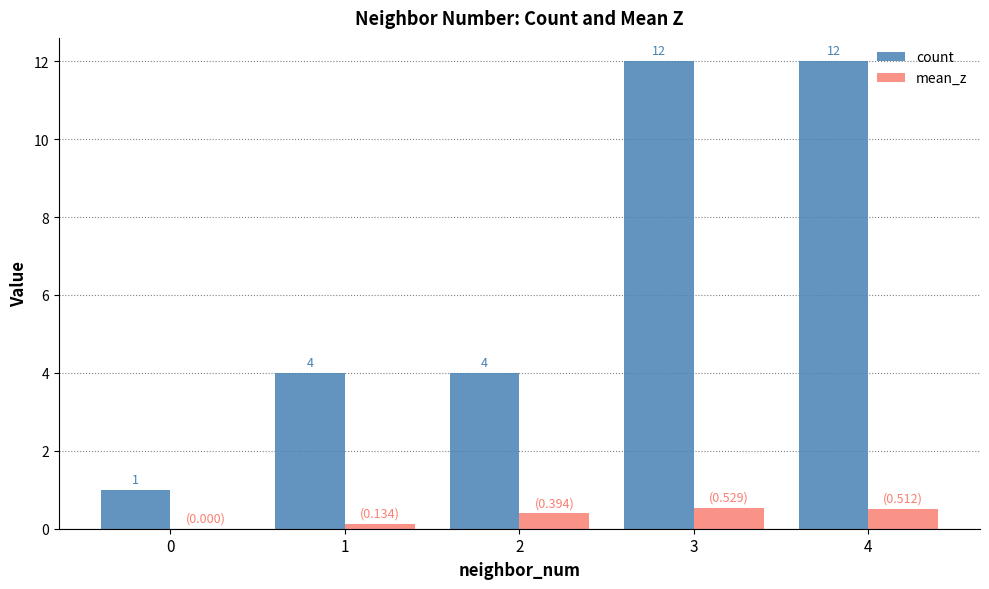

How many distinct data groups are displayed?

2